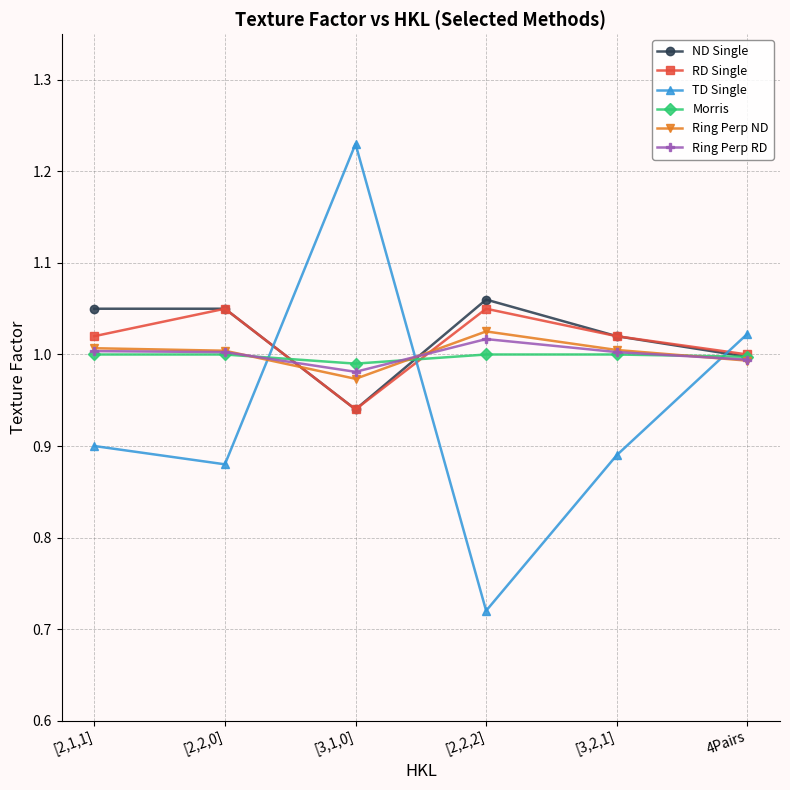

What is the label of the 4th point from the right?

[3,1,0]